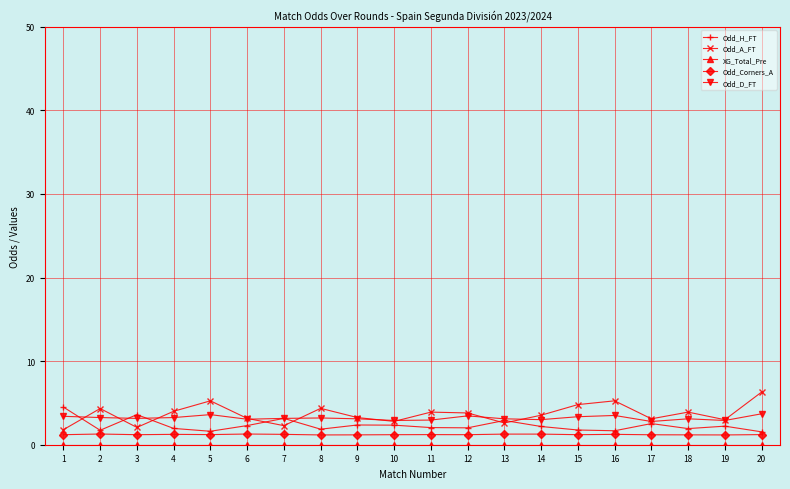

How many distinct data groups are displayed?

5